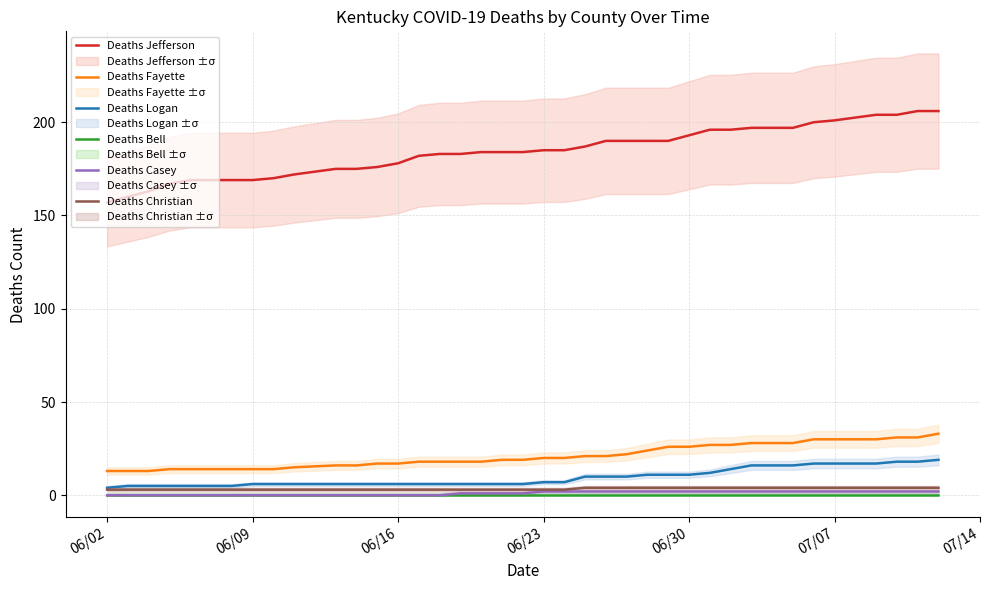

True or false: Deaths Logan and Deaths Fayette cross at least once.

False